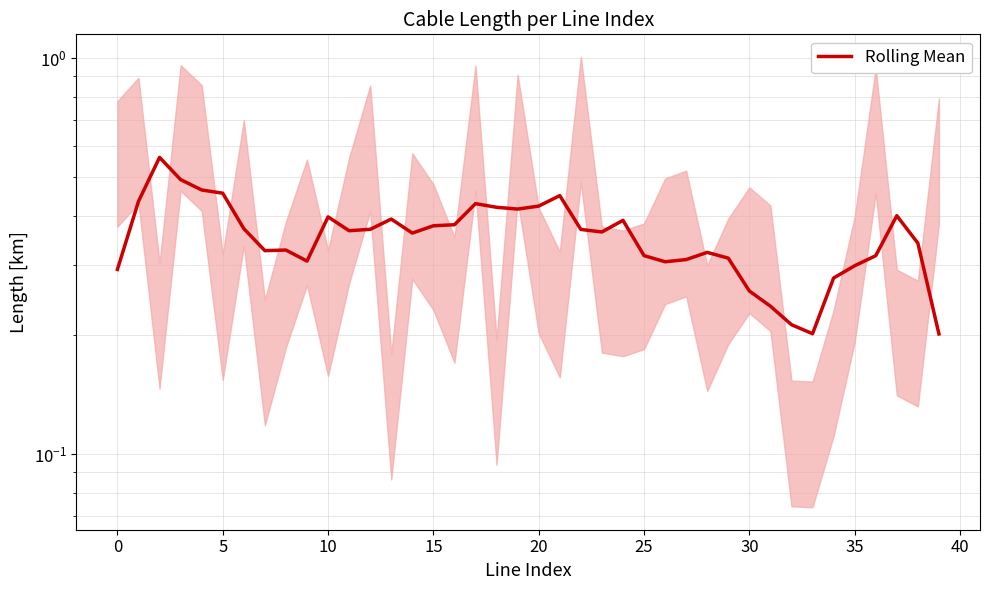

What is the minimum value shown in the chart?

0.2